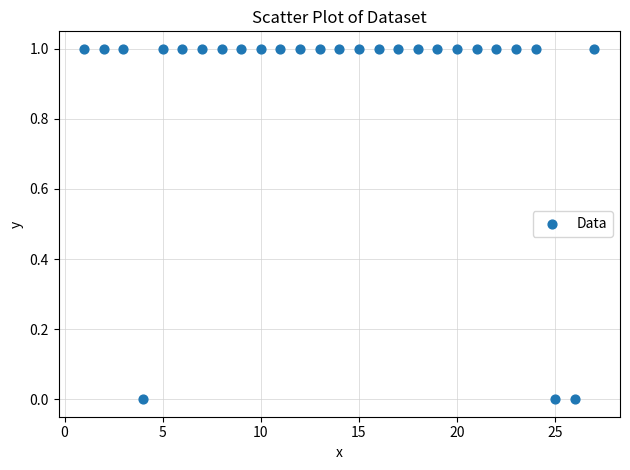

What is the range of X values (max minus min)?

26